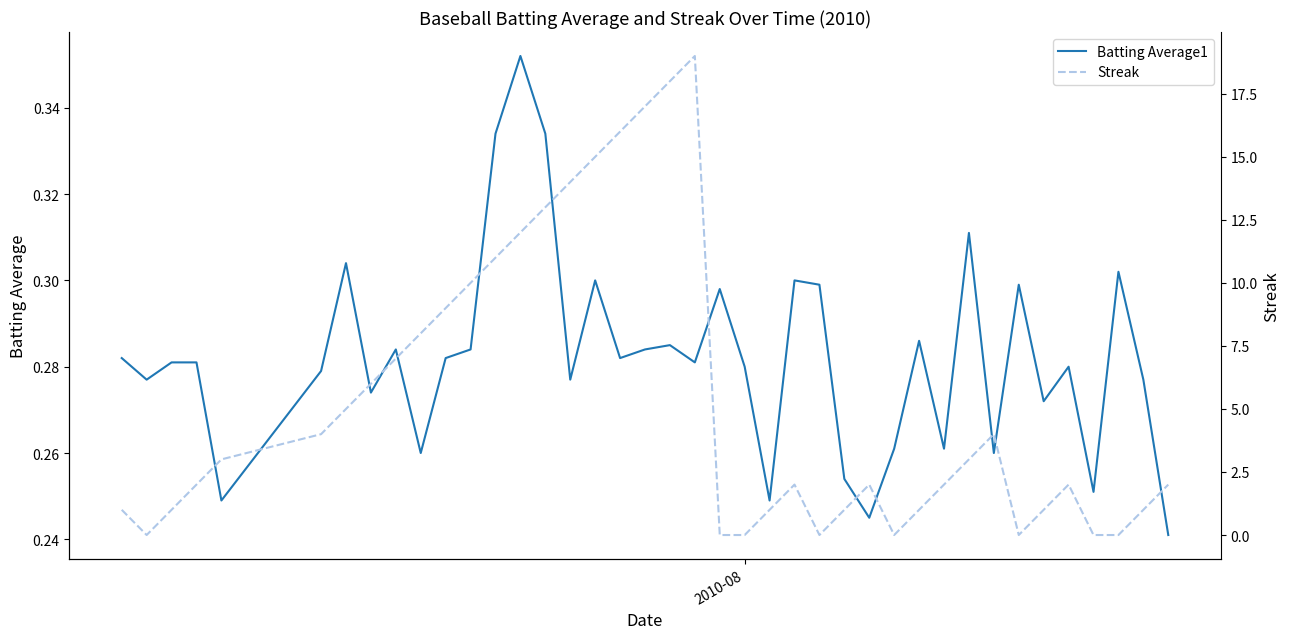

What is the sum of all Streak values?

213.0